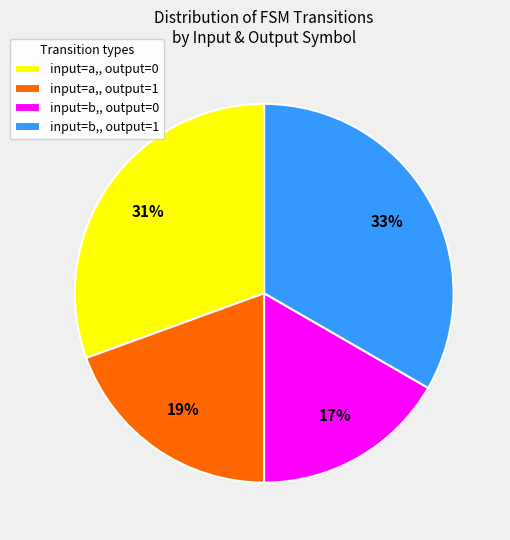

Which slice is the largest?

input=b,, output=1